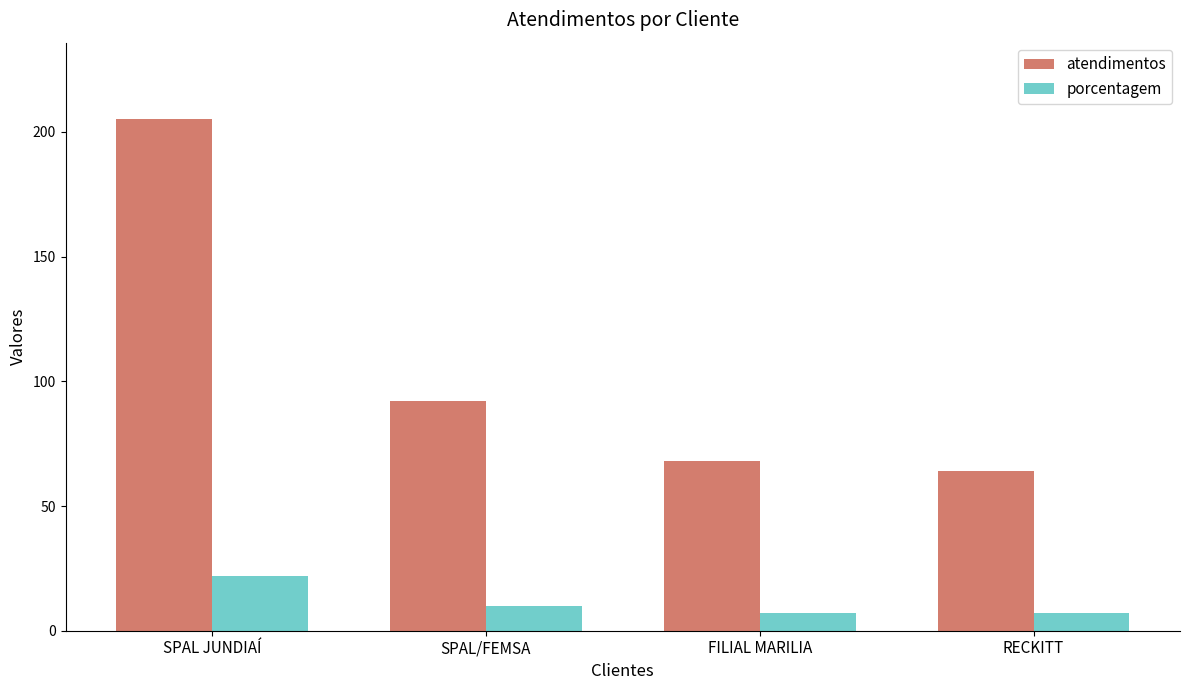

The atendimentos series shows 115 at FILIAL MARILIA. True or false?

False